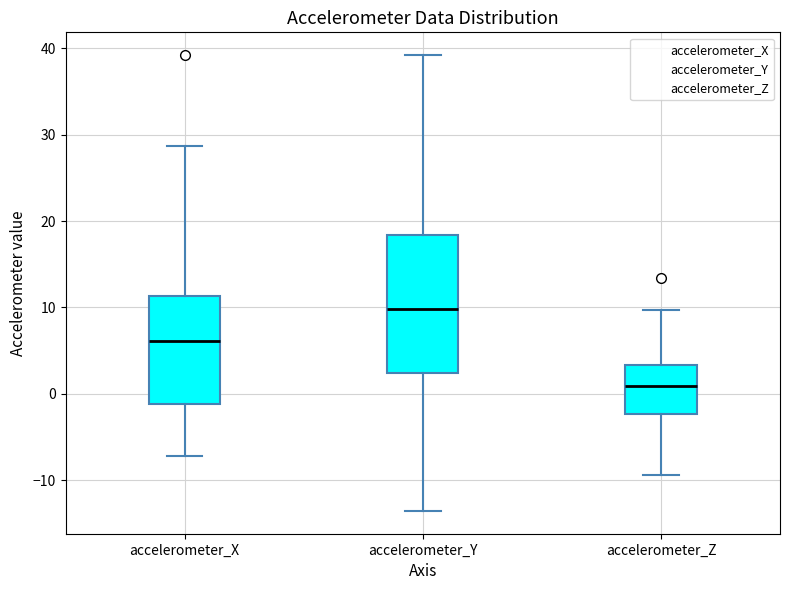

Which box's median line is the lowest?

accelerometer_Z